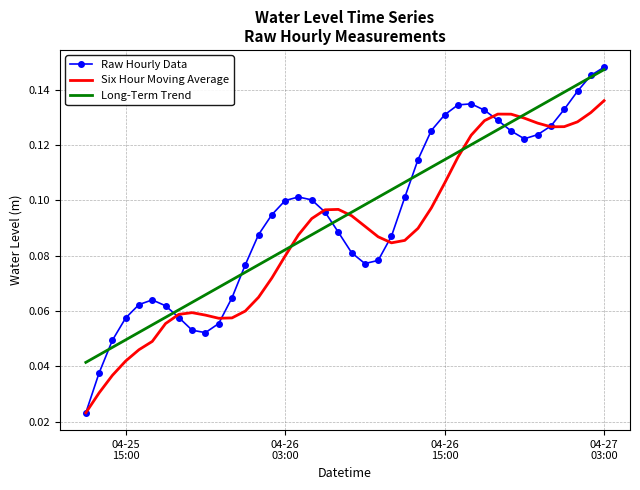

Which series has the widest spread of values?

Raw Hourly Data